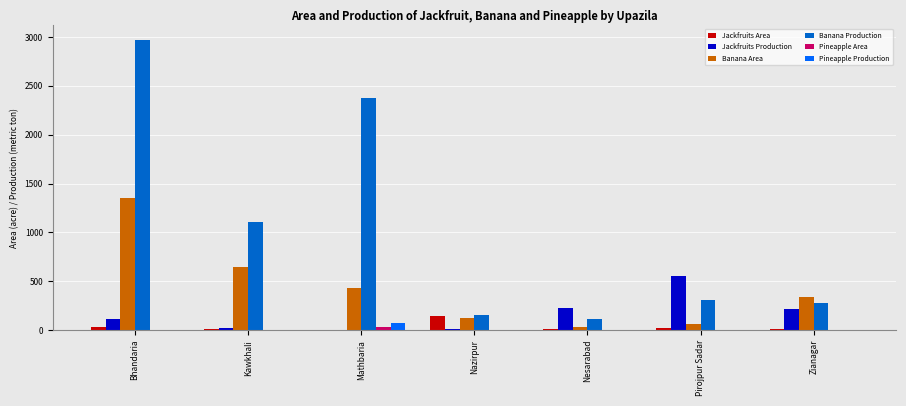

True or false: Banana Production has a value of 1109 at Kawkhali.

True